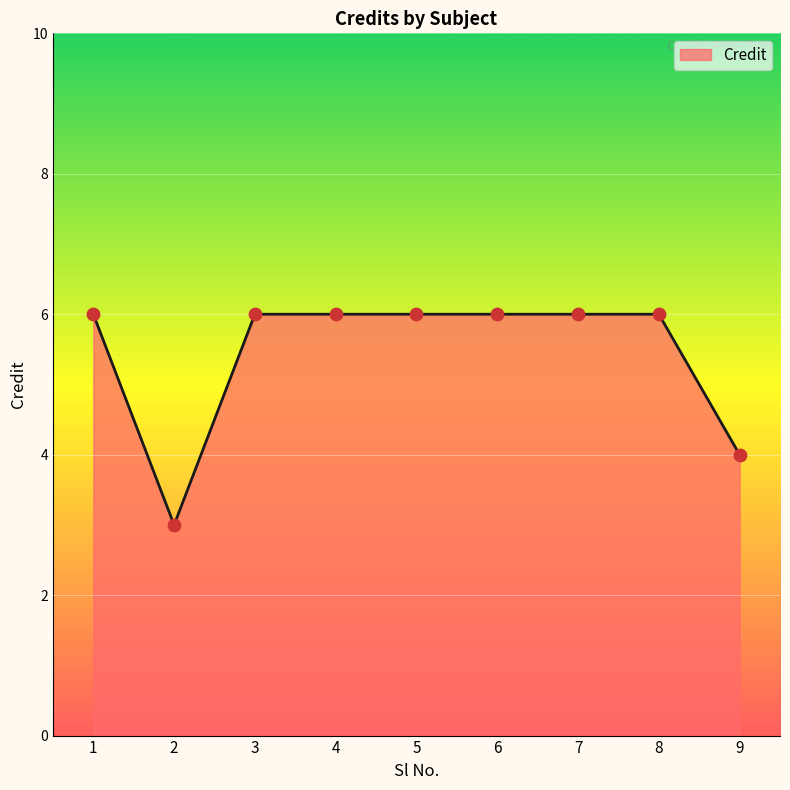

What is the change in value from 2 to 3?

+3